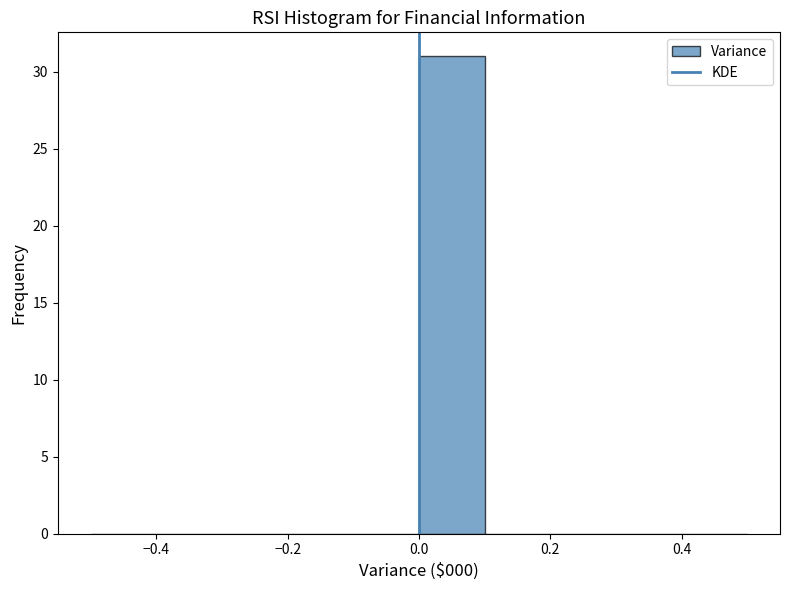

Which range on the x-axis has the tallest bar?

0.0 to 0.1